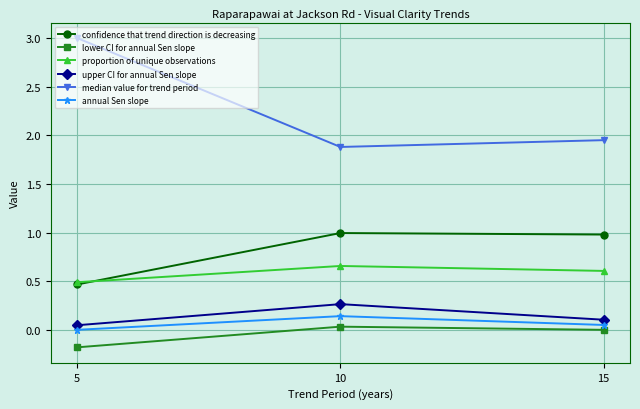

At which category does the chart reach its peak across all series?

5